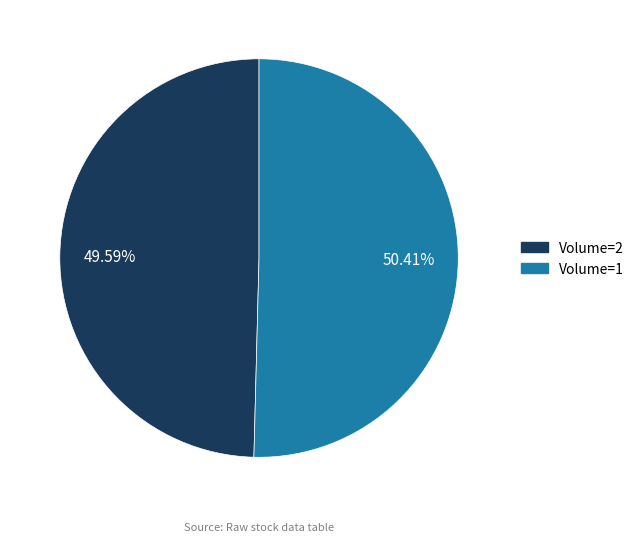

Is there a majority slice in this chart?

Yes